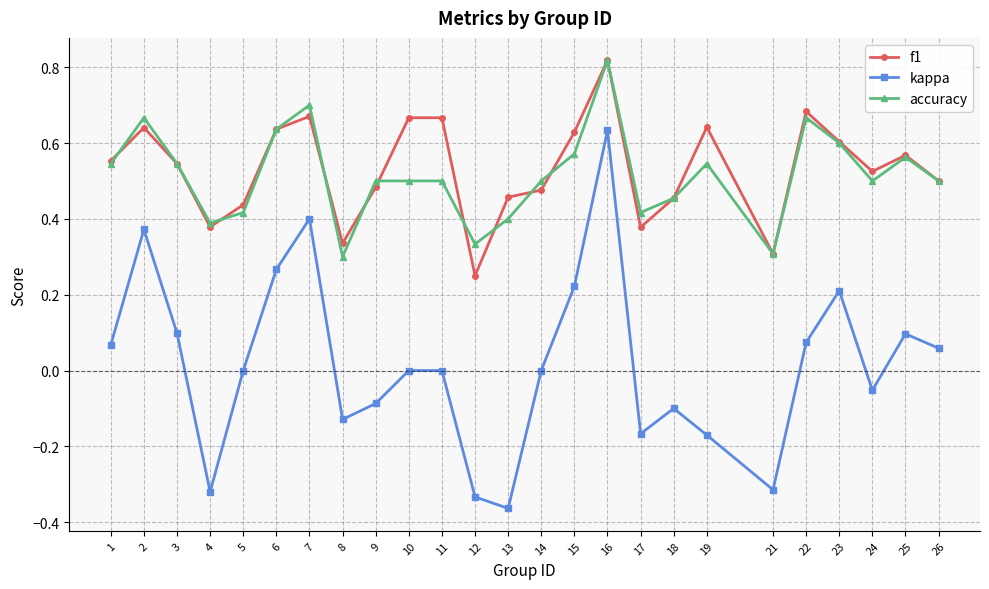

True or false: kappa and accuracy intersect in this chart.

False